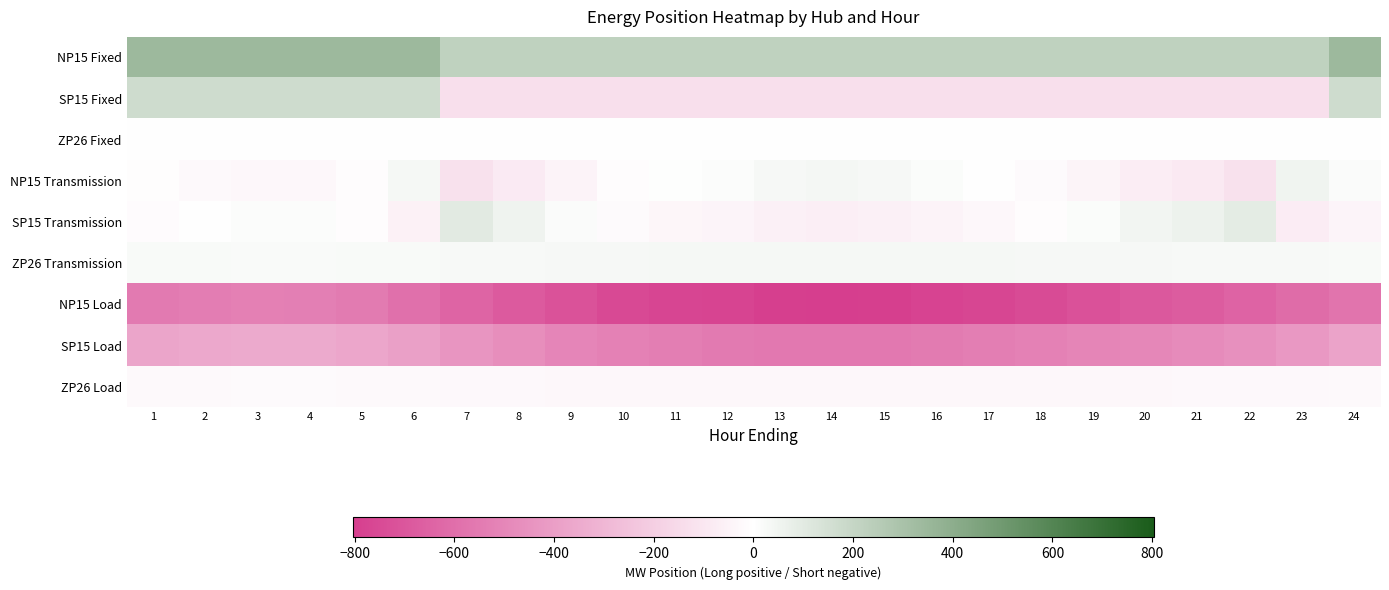

How many series are shown in this chart?

9